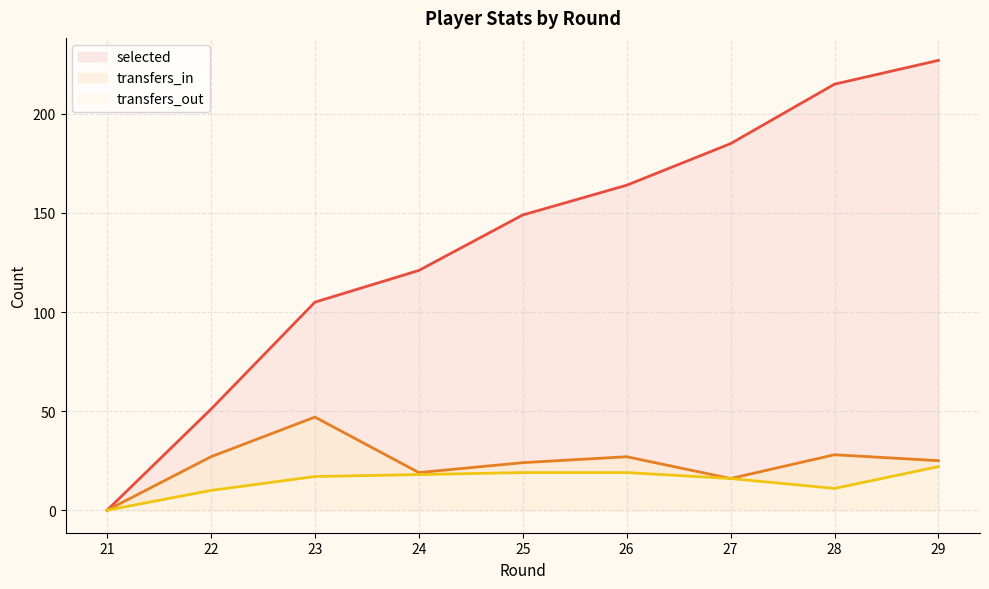

How many lines are shown in the chart?

3